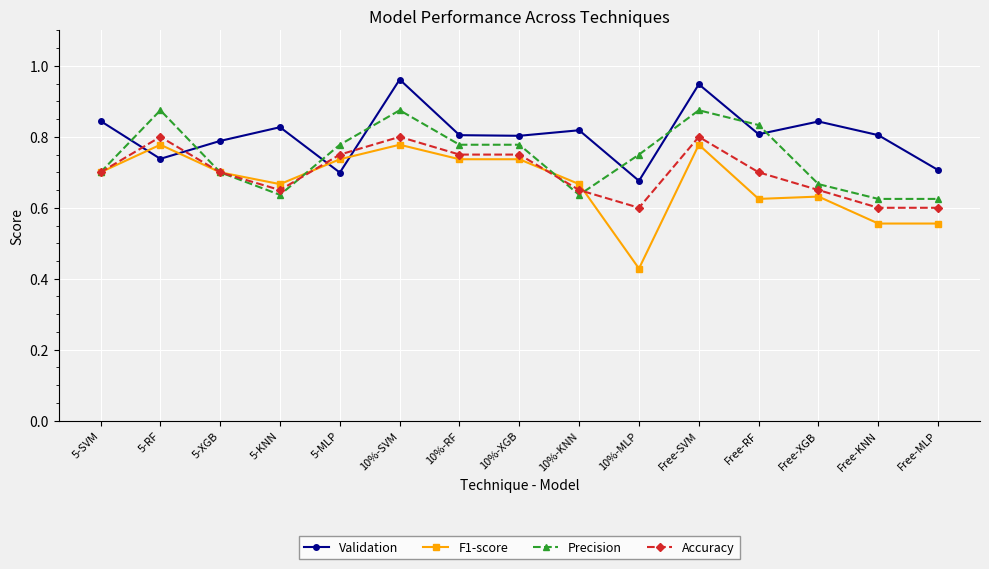

What is the total value across all series at Free-XGB?

2.8